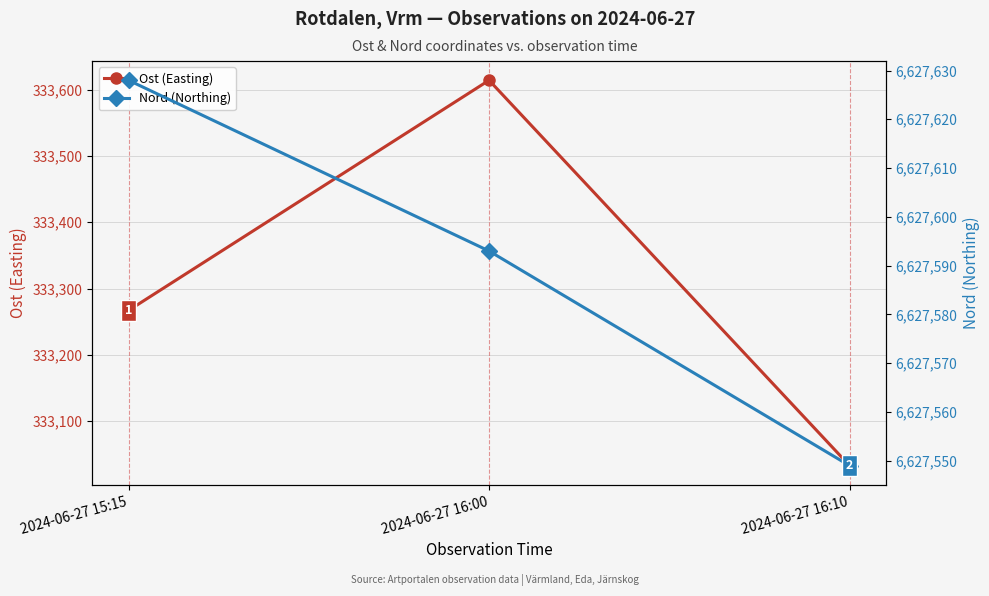

Which has a higher value, 2024-06-27 16:10 or 2024-06-27 16:00?

2024-06-27 16:00